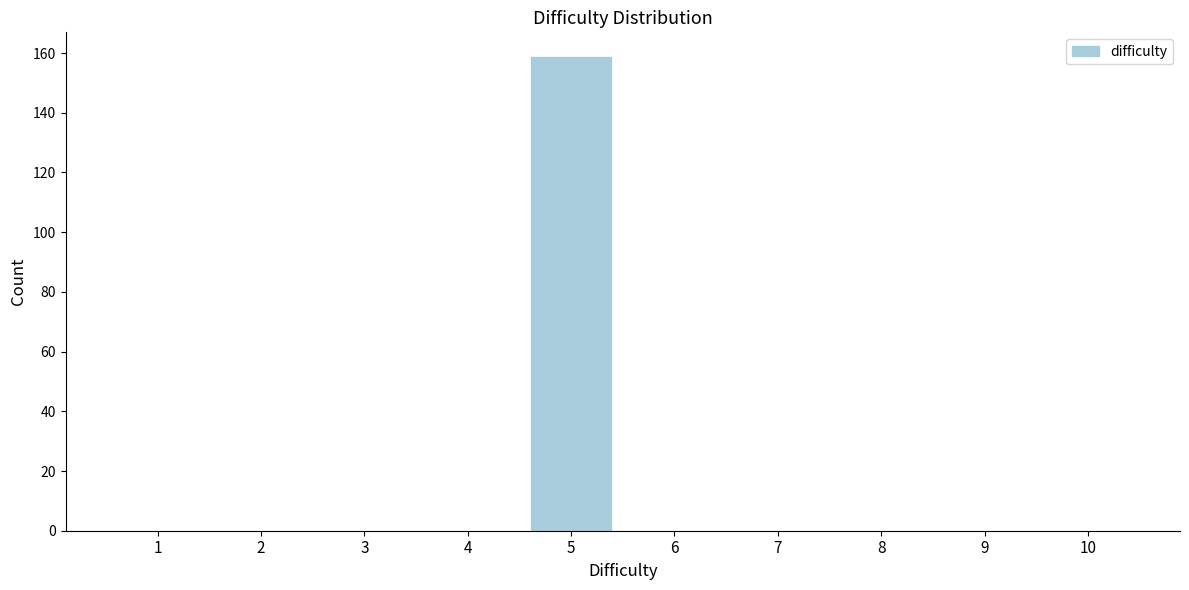

Reading left to right, list all the values displayed in this chart.

1=0	2=0	3=0	4=0	5=159	6=0	7=0	8=0	9=0	10=0